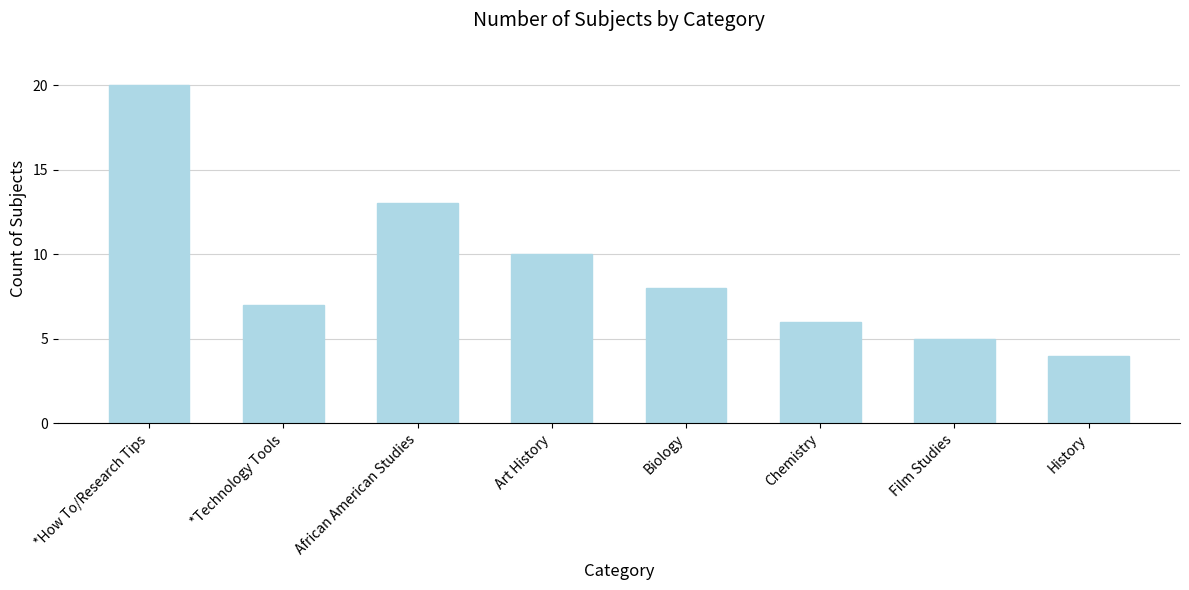

The chart shows a value of 4 at History. True or false?

True